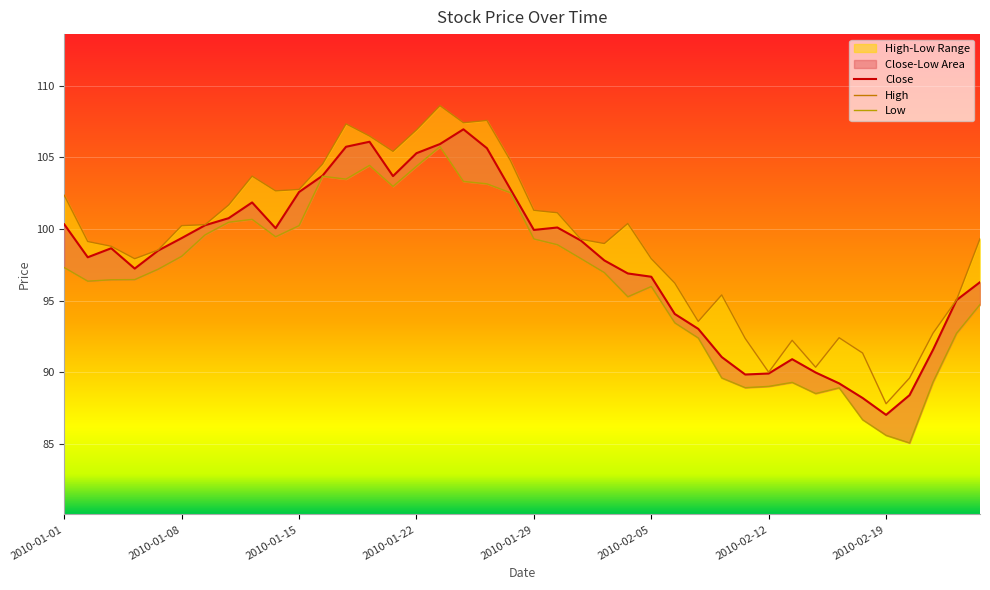

At how many categories does at least one series exceed 105?

7